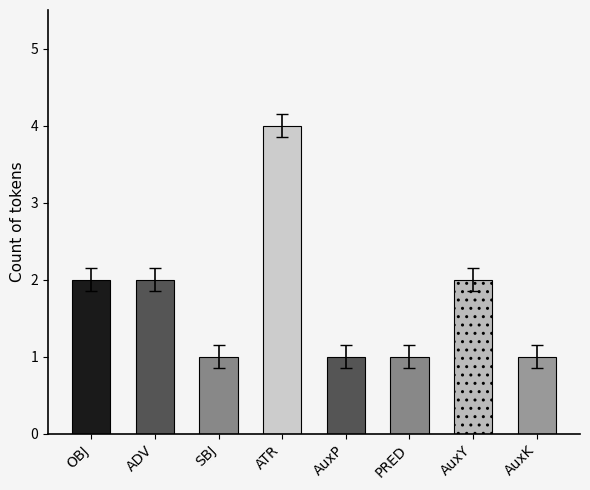

Rank the categories by value from highest to lowest.

ATR, OBJ, ADV, AuxY, SBJ, AuxP, PRED, AuxK